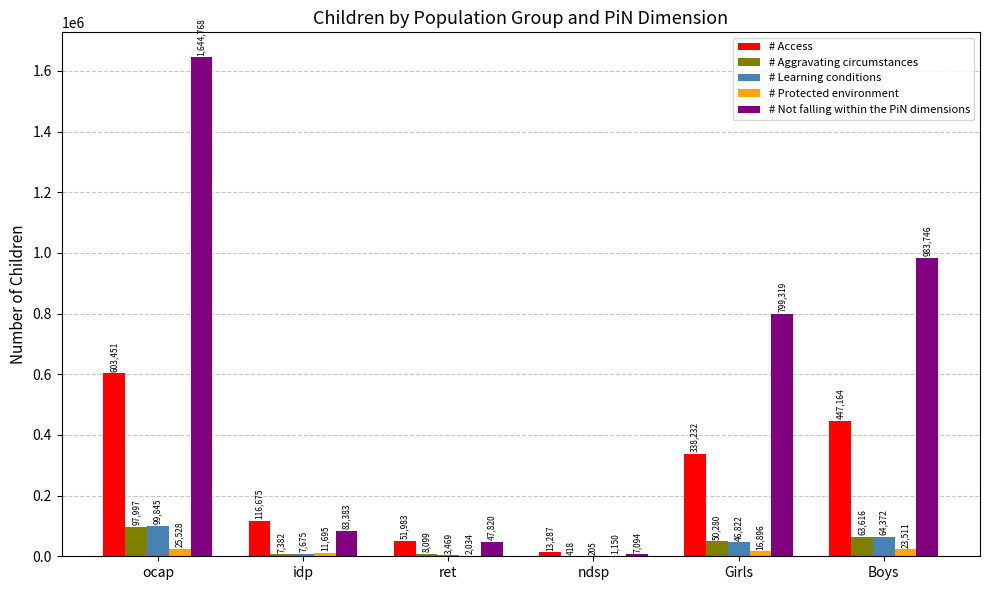

Reading right to left, transcribe all the data shown in this chart.

# Access: 447164	338232	13287	51983	116675	603451
# Aggravating circumstances: 63616	50280	418	8099	7382	97997
# Learning conditions: 64372	46822	205	3469	7675	99845
# Protected environment: 23511	16896	1150	2034	11695	25528
# Not falling within the PiN dimensions: 983746	799319	7094	47820	83383	1644768